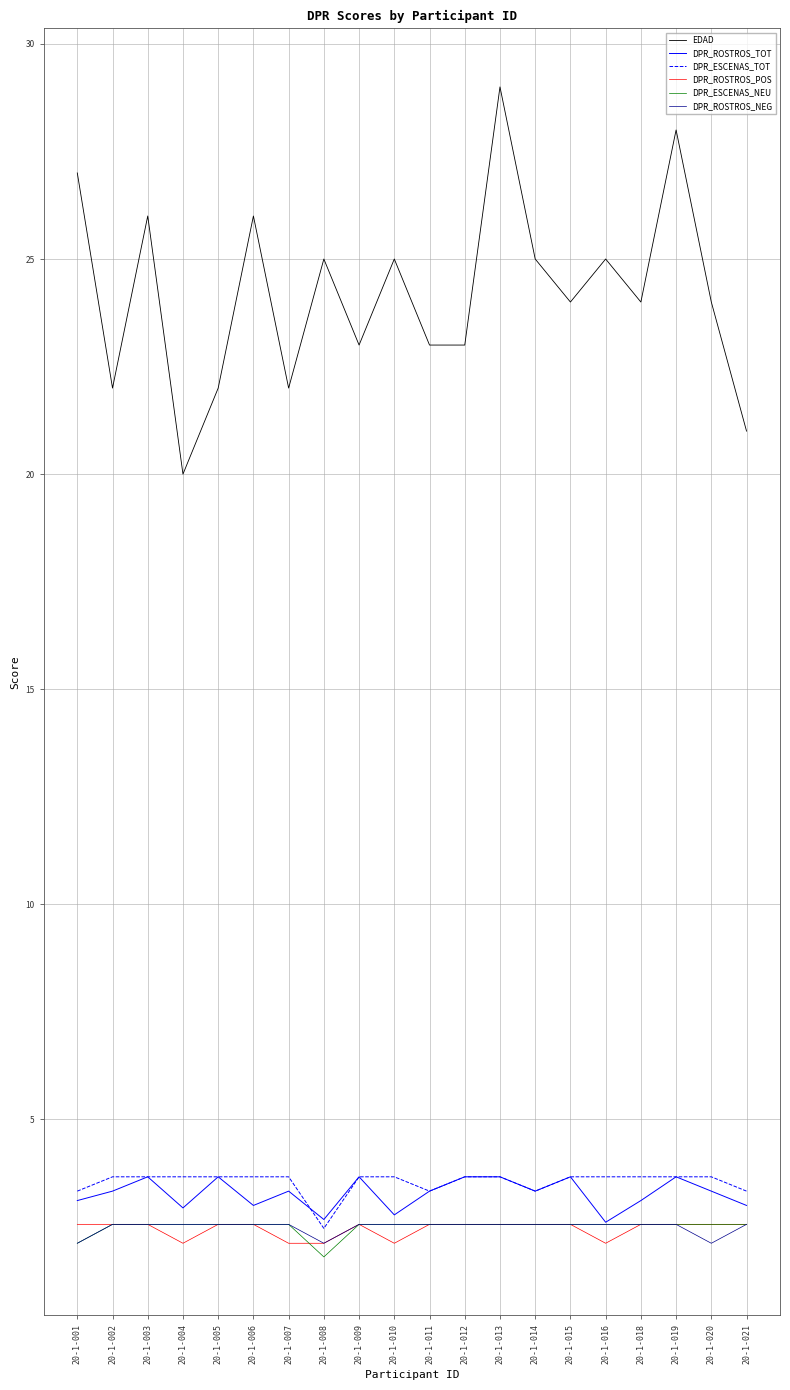

At which label does EDAD reach its peak?

20-1-013